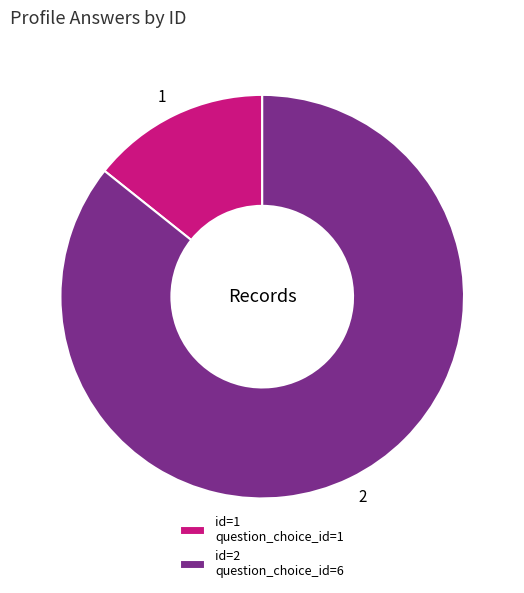

Is there a majority slice in this chart?

Yes